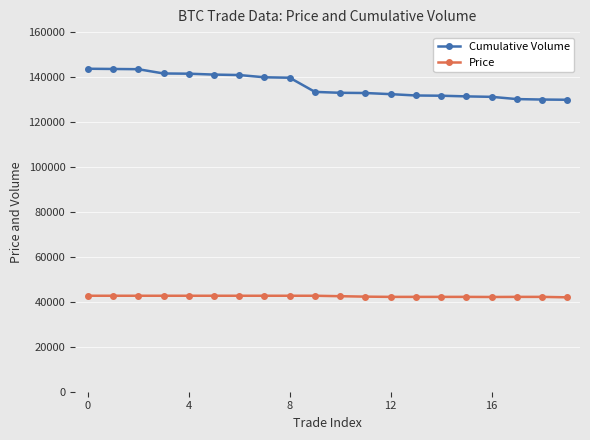

List the series in order of their peak value, lowest first.

Price, Cumulative Volume